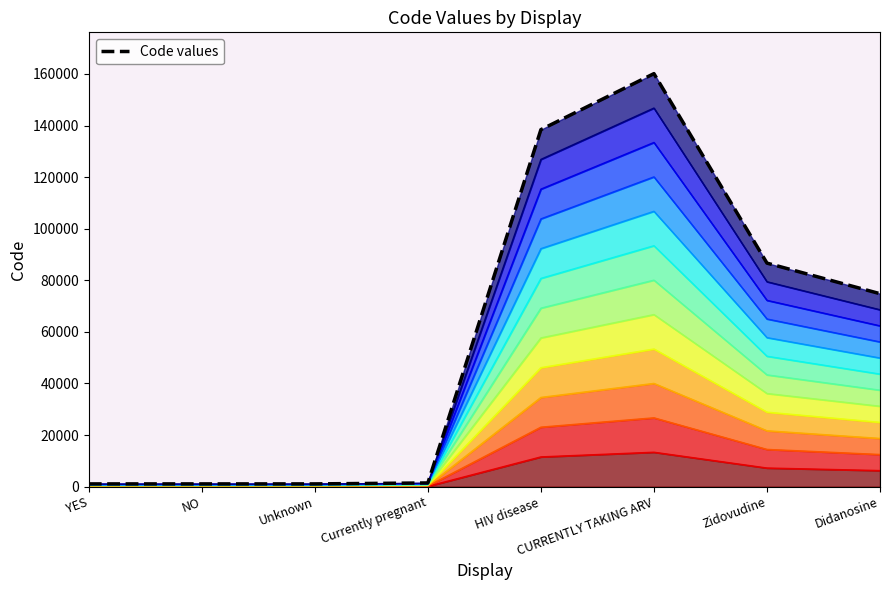

Is it true that the value at Zidovudine is 86663?

True